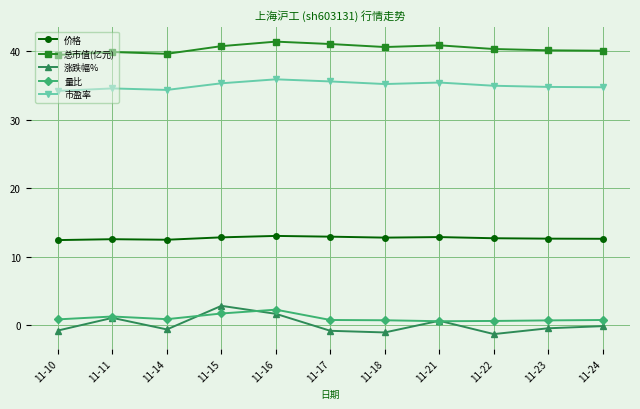

What is the spread (max minus min) of values at 11-23?

40.6